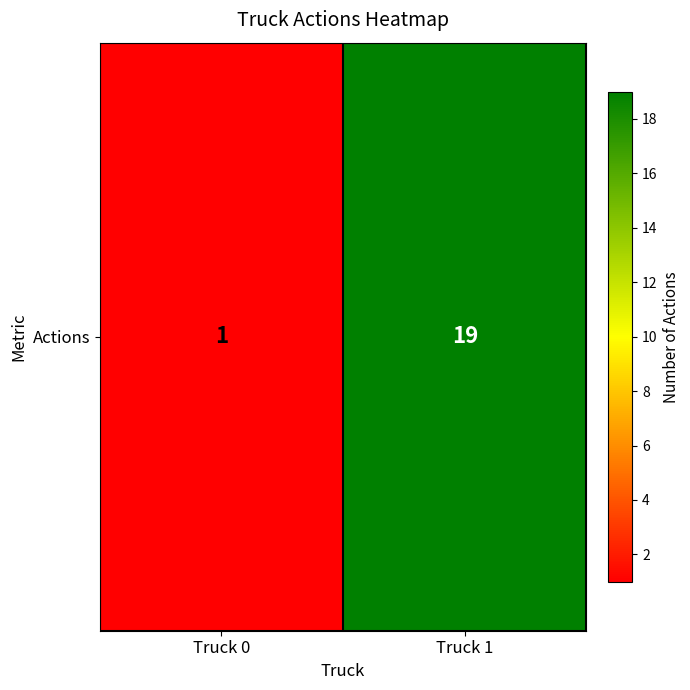

List the labels in order of value, largest first.

Truck 1, Truck 0